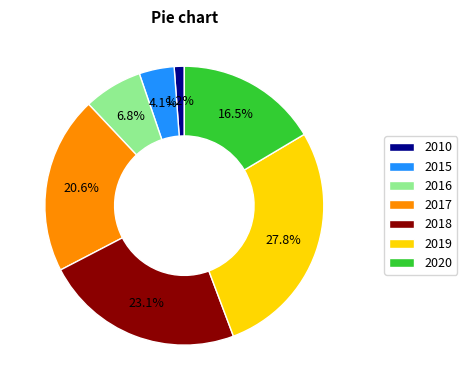

Does 2010 account for over 50% of the chart?

No